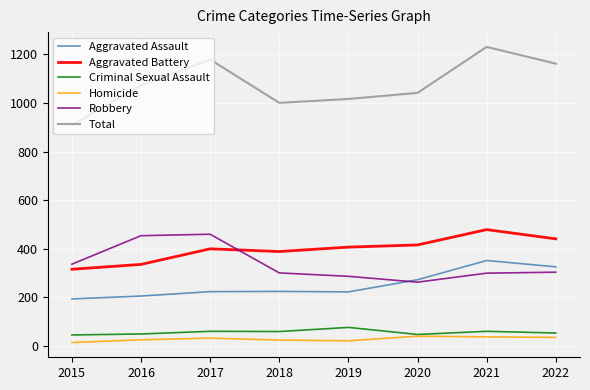

At which category is the sum across all series the highest?

2021